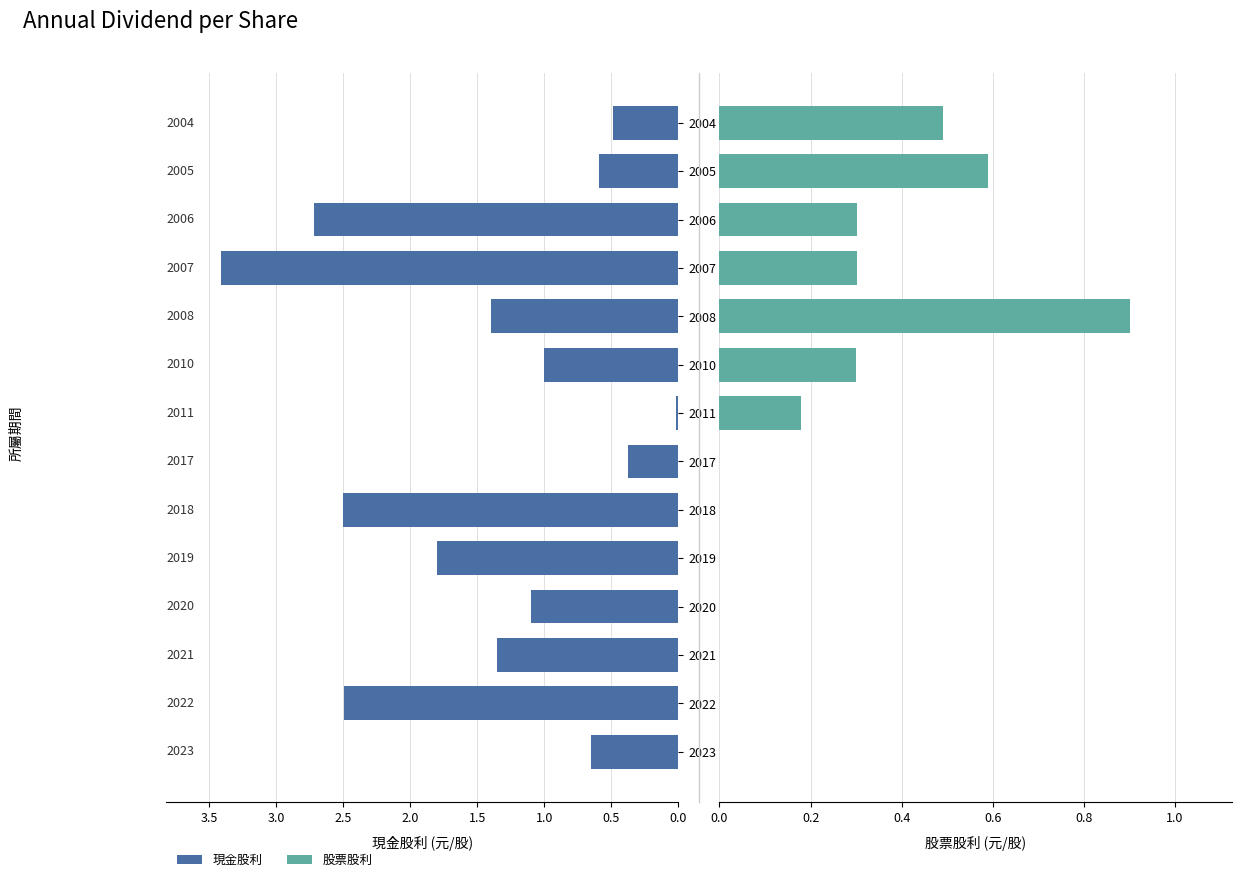

Which series has the widest spread of values?

現金股利